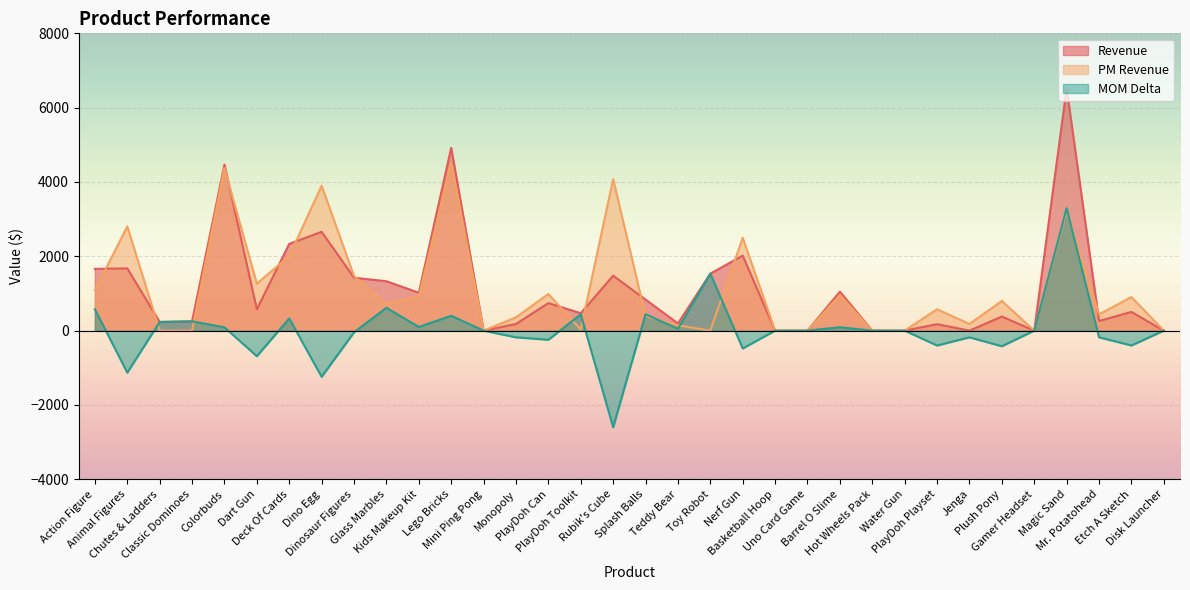

What is the difference between the maximum and minimum values in the Revenue series?

6523.9